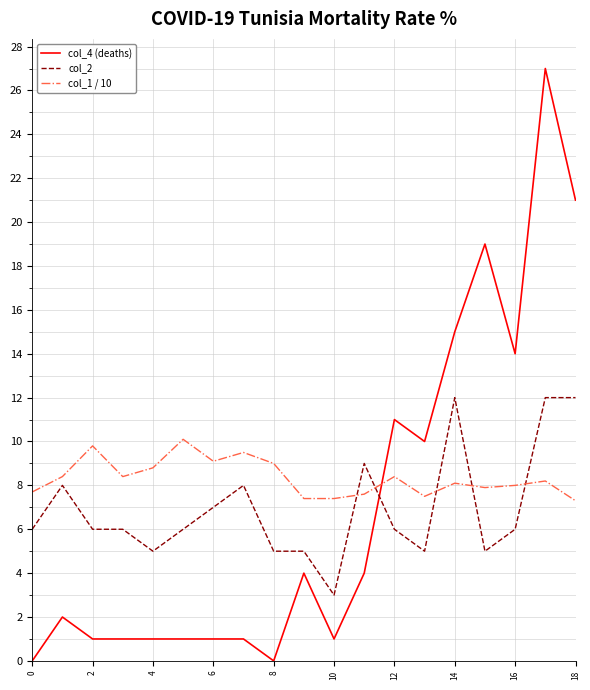

What is the difference between the second highest and second lowest values in the col_1 / 10 series?

2.4